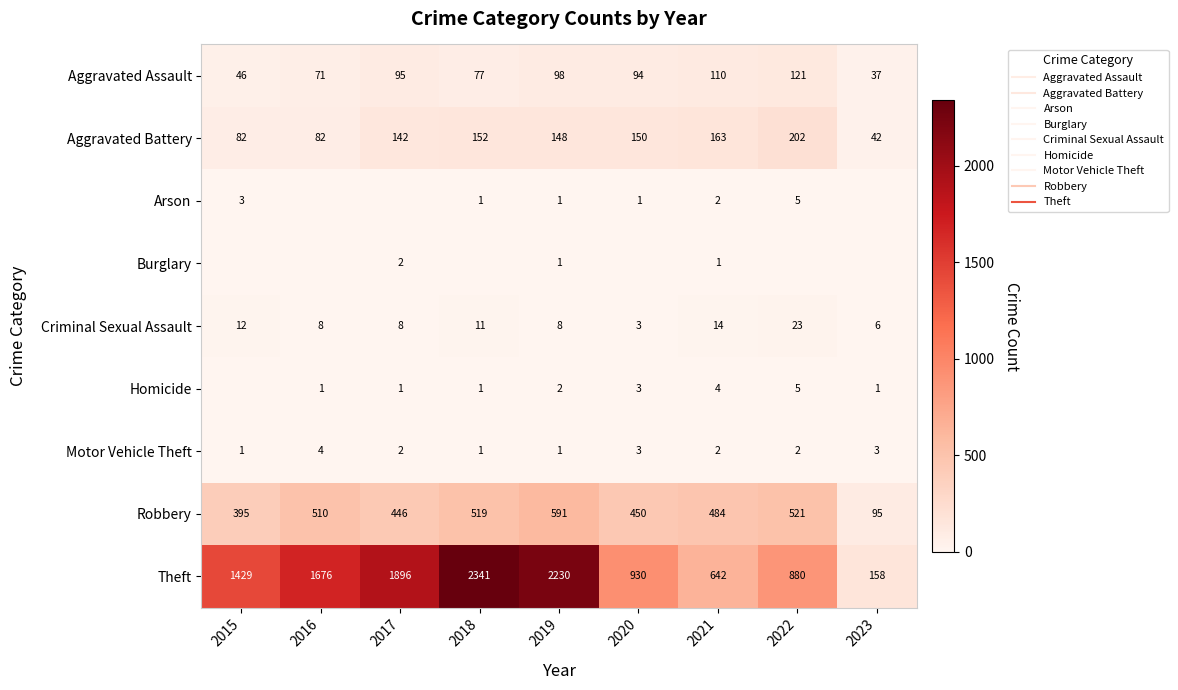

True or false: Burglary has a value of -1 at 2015.

False